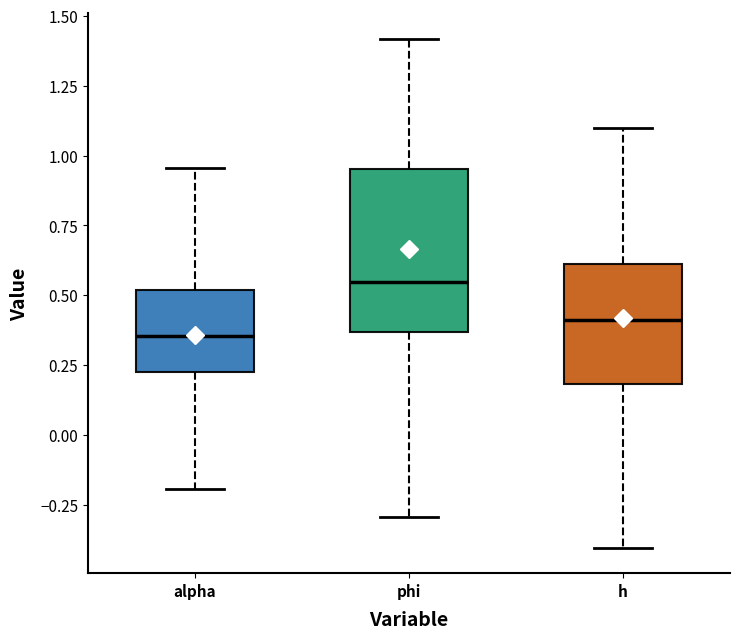

Where does the lower whisker of the box for alpha end on the y-axis? The values are not printed on the chart, so give them approximately, as read against the axis.

-0.20